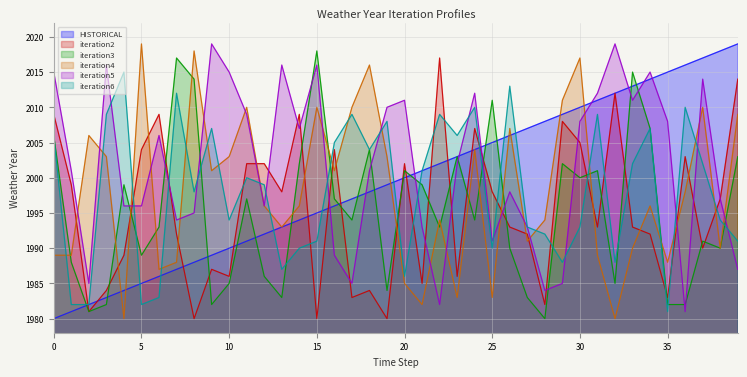

Where do iteration6 and HISTORICAL first cross each other?

4 and 5